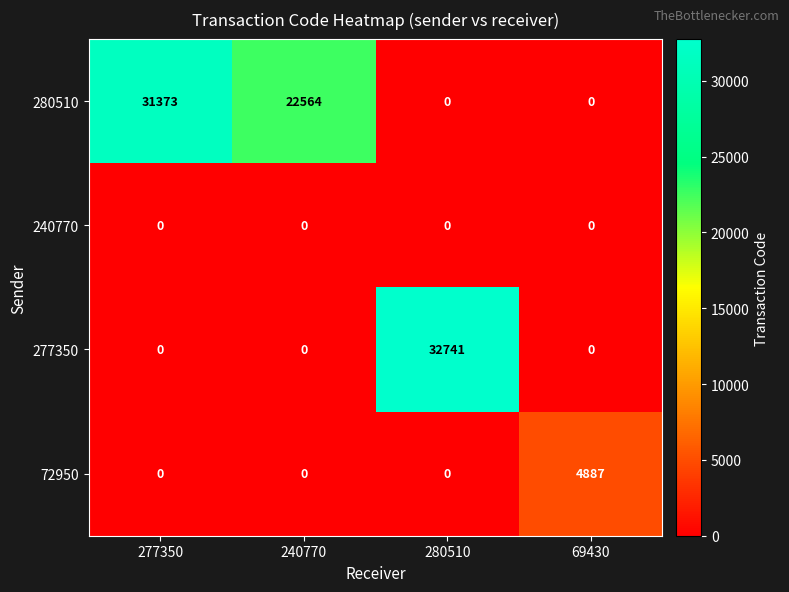

At how many categories does at least one series exceed 32601?

1